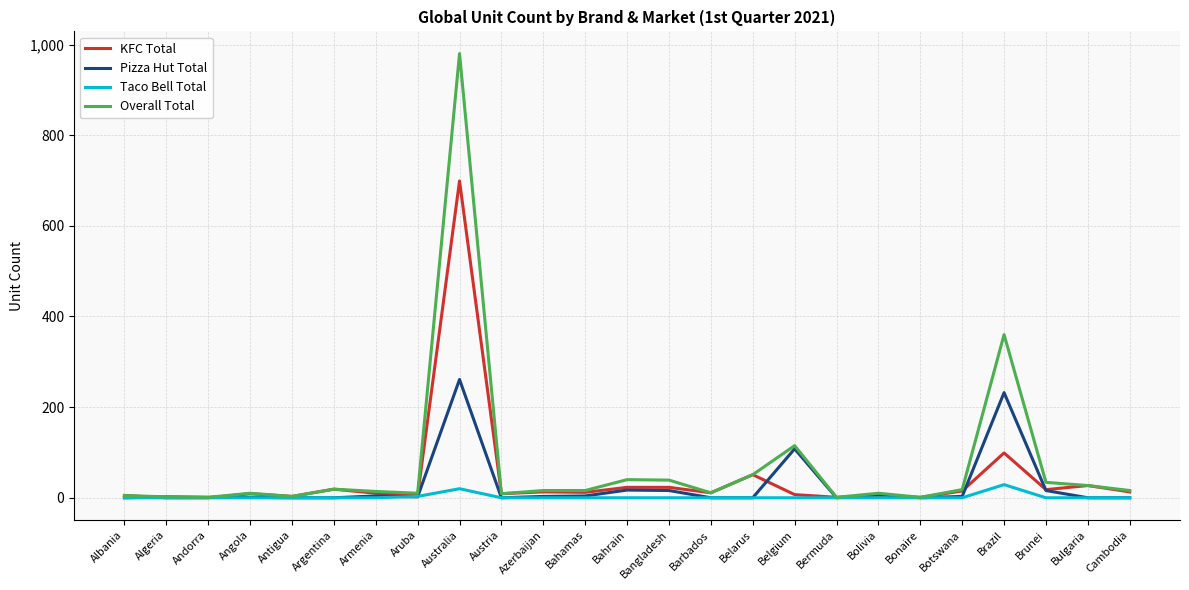

Which series has the largest range (max minus min)?

Overall Total